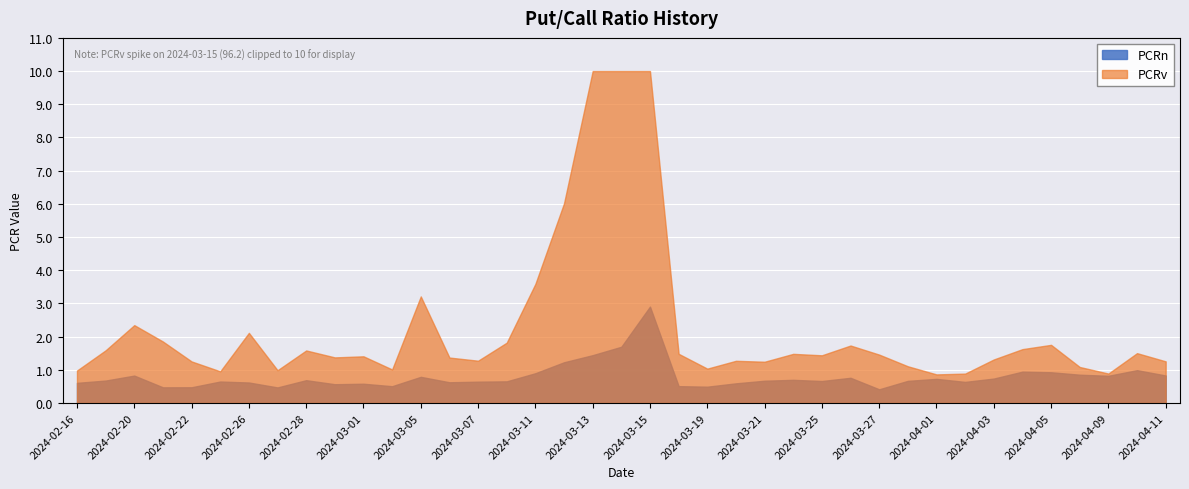

Which label corresponds to the largest value in the chart?

2024-03-15